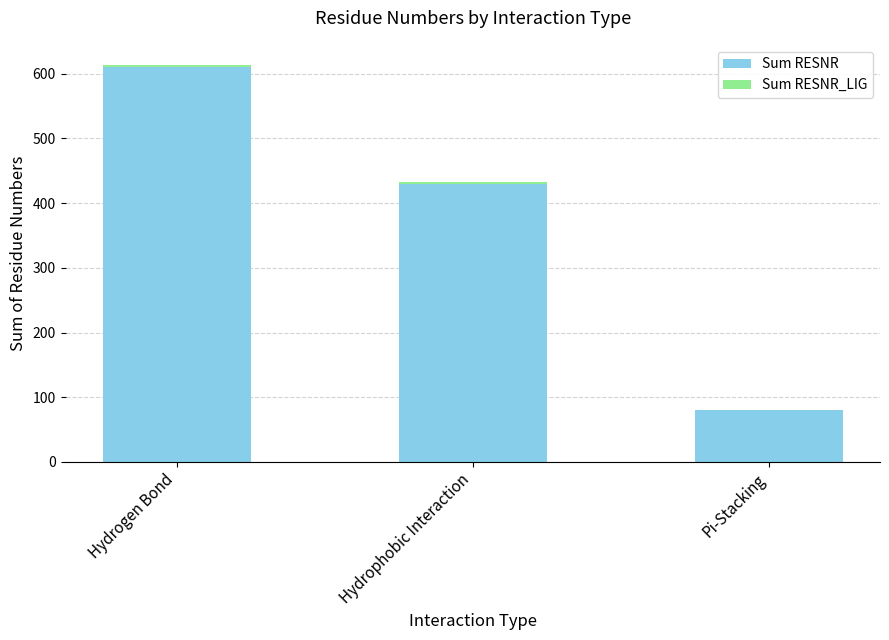

Are the bars grouped side by side (vs. stacked)?

No